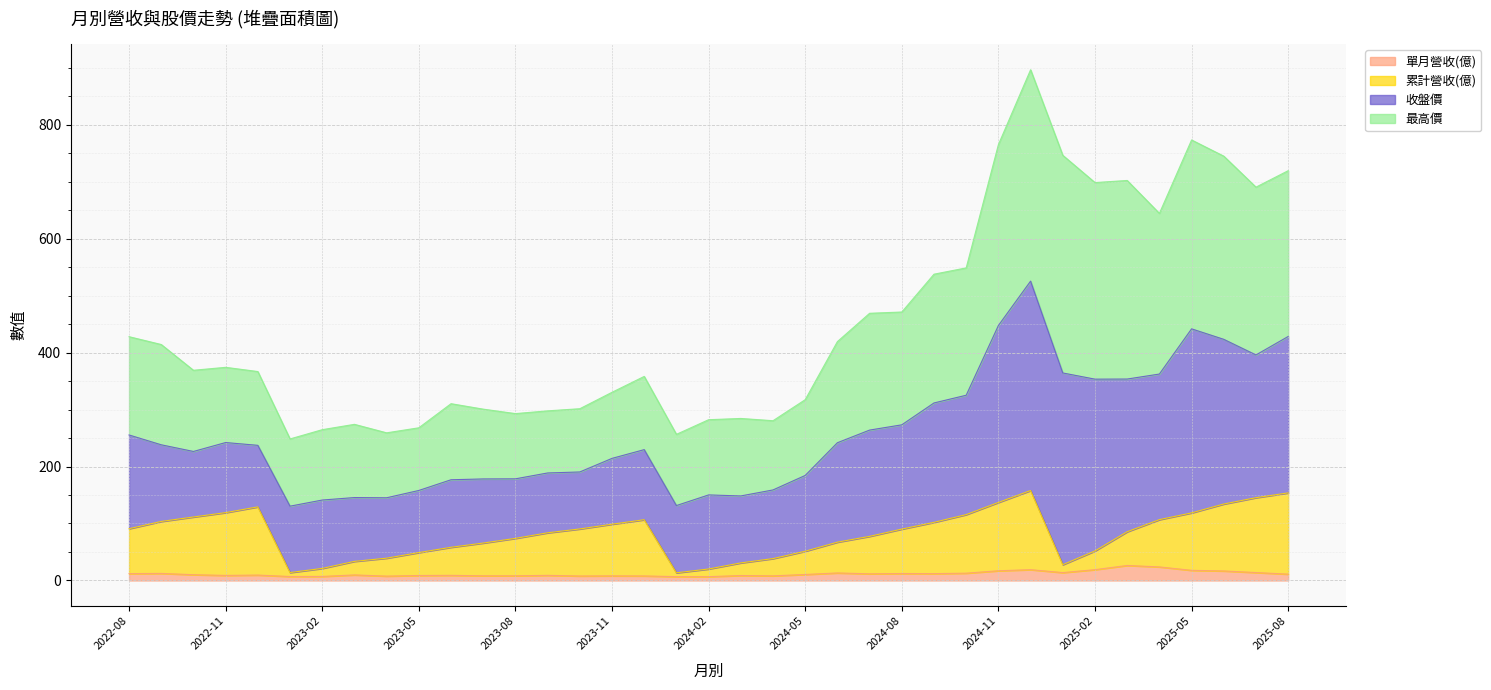

What is the label of the 28th point from the left?

2024-11